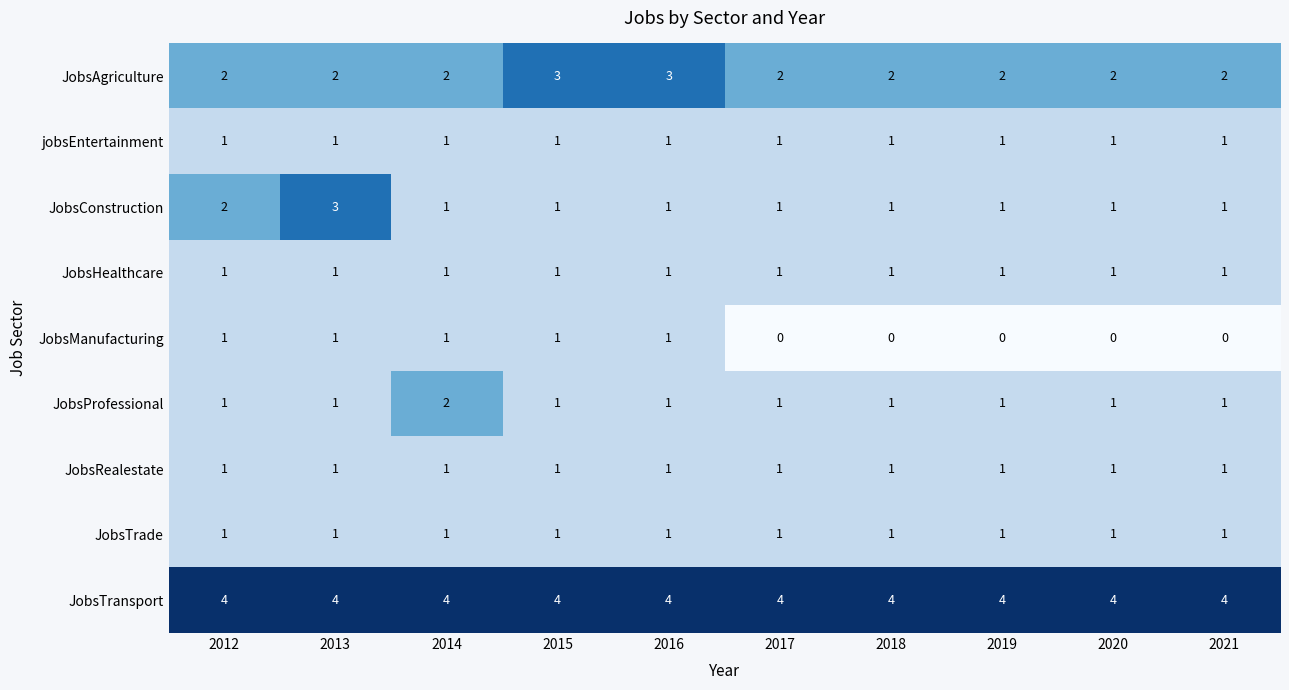

What is the sum of all JobsTrade values?

10